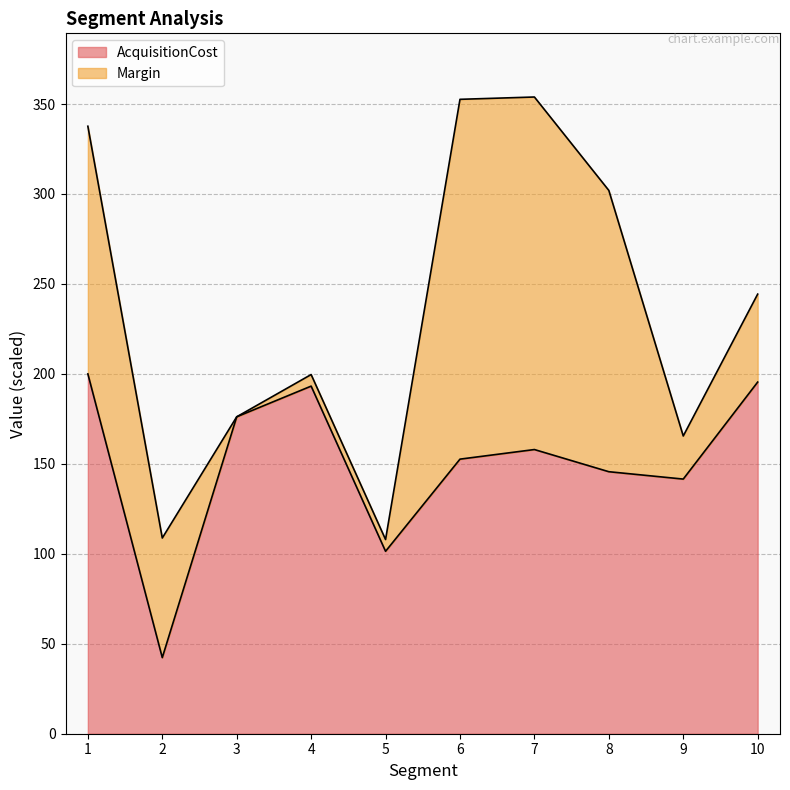

What is the value of the 1st point from the left?

200.0